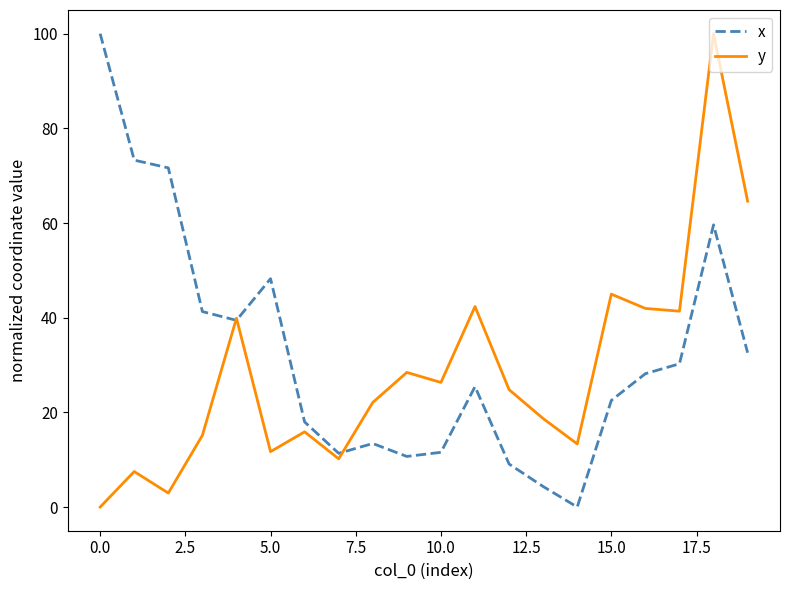

What is the maximum value shown in the chart?

100.0